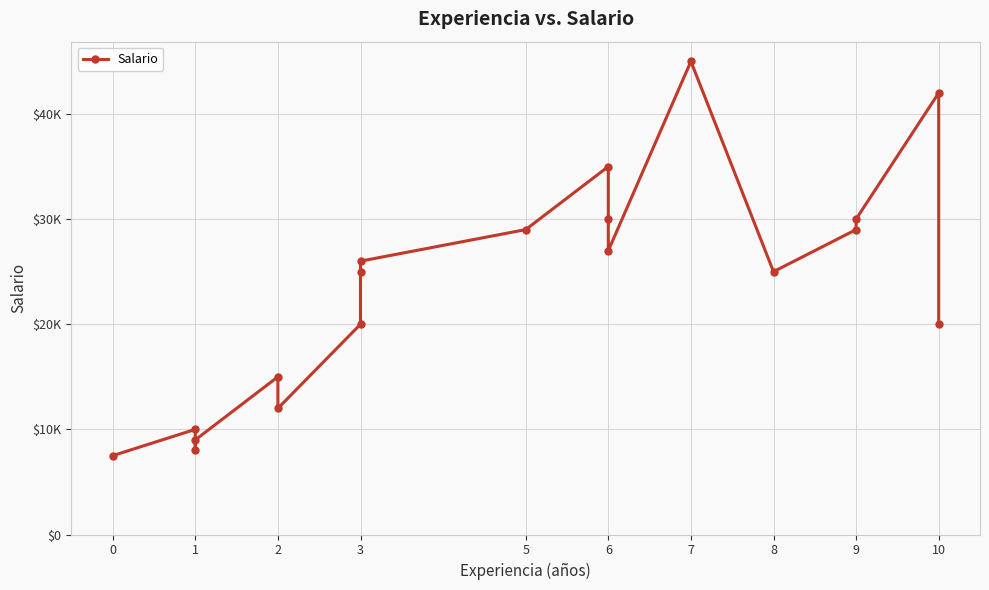

What is the value of the 5th point from the left?

15000